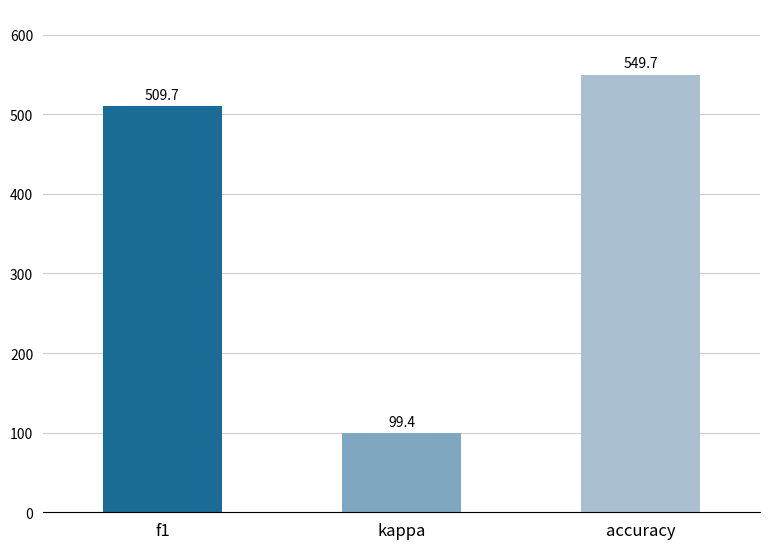

Rank the categories by value from highest to lowest.

accuracy, f1, kappa